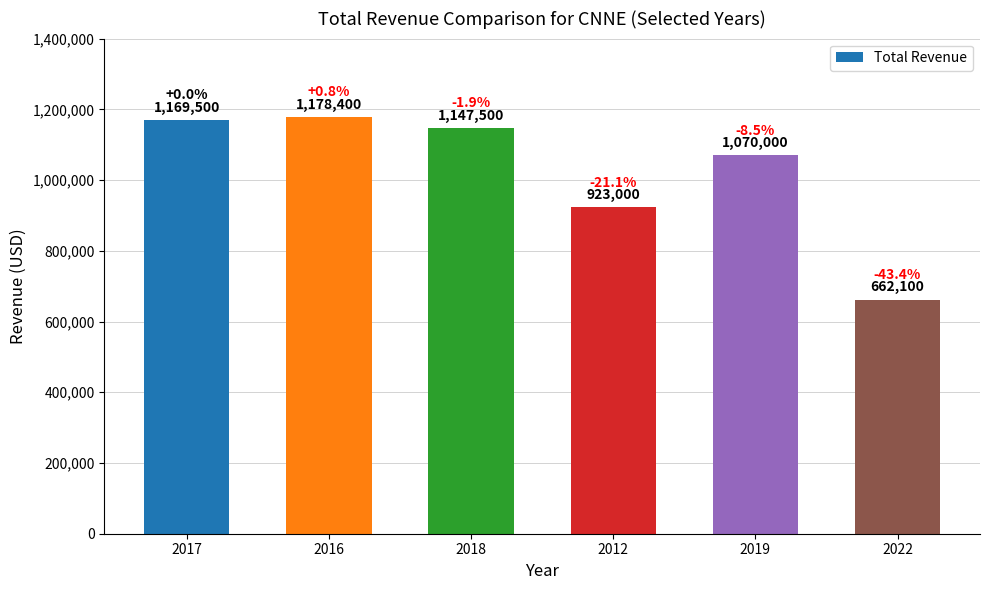

What position from the right is 2016?

5